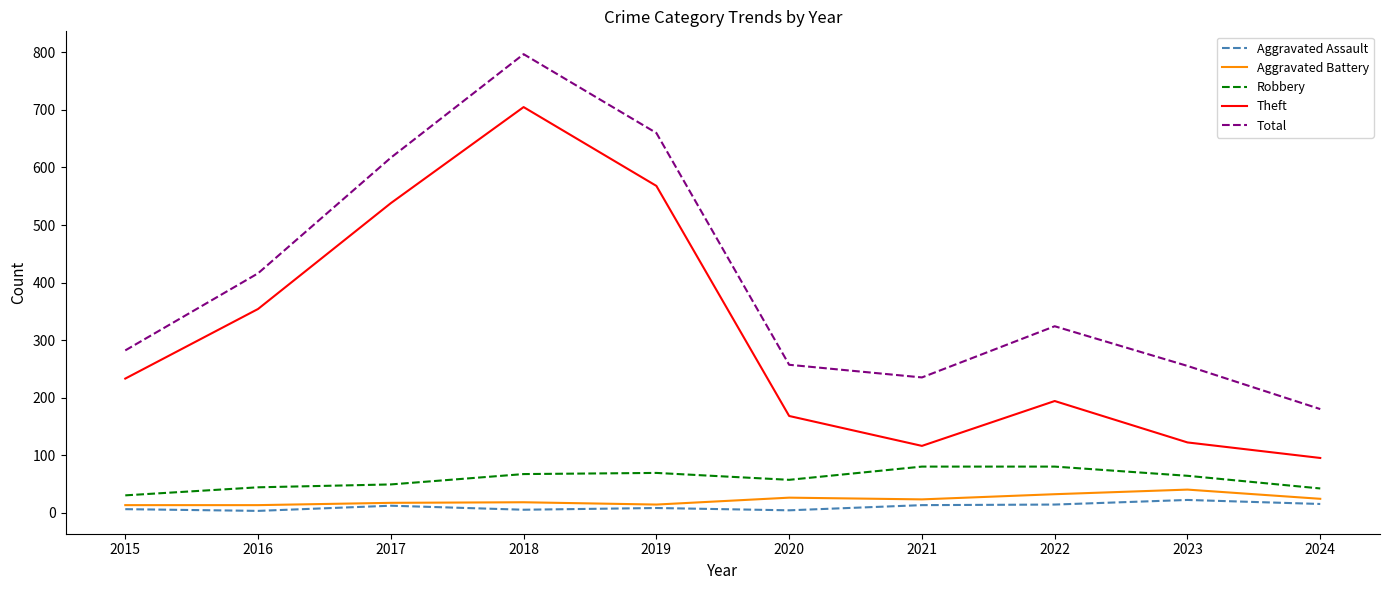

At which category is the sum across all series the highest?

2018